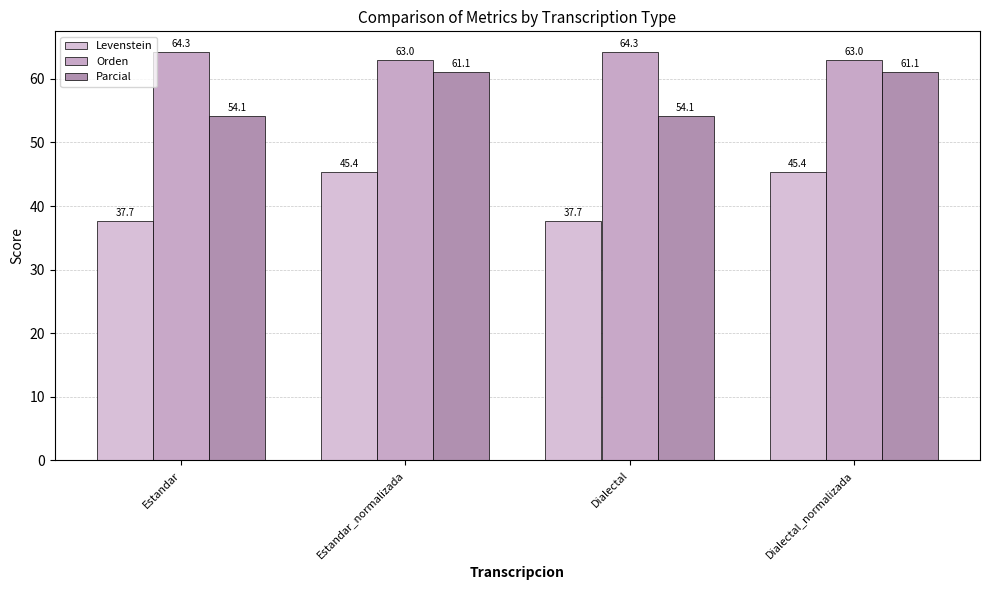

What is the sum of the Parcial values at Estandar and Dialectal_normalizada?

115.3